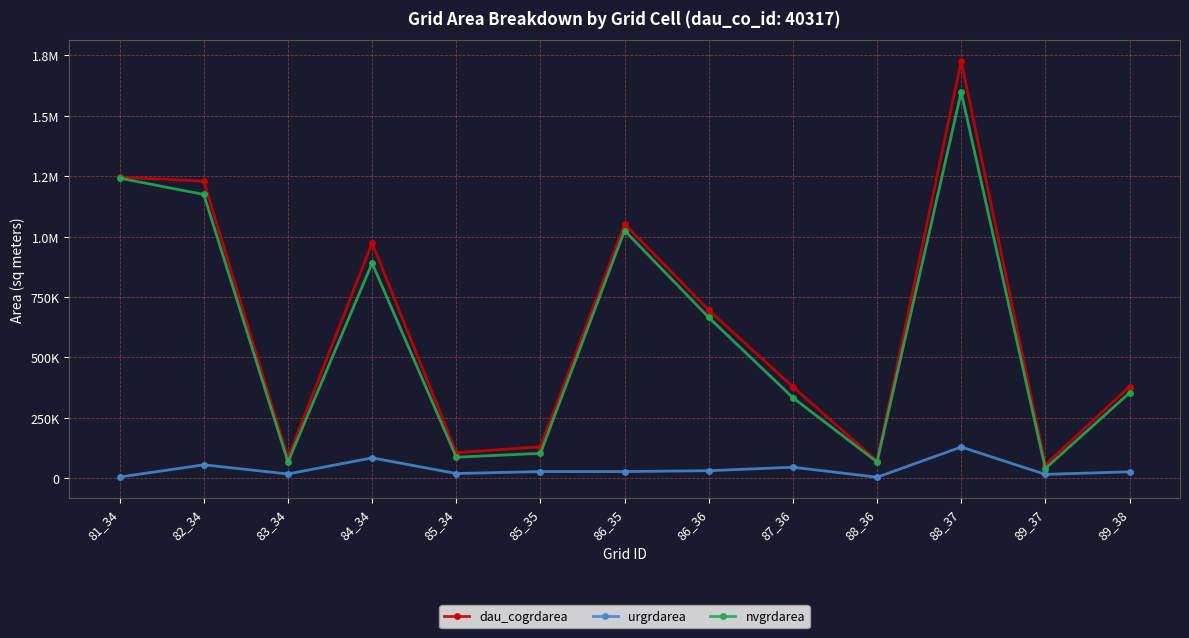

Does the chart have visible grid lines?

Yes